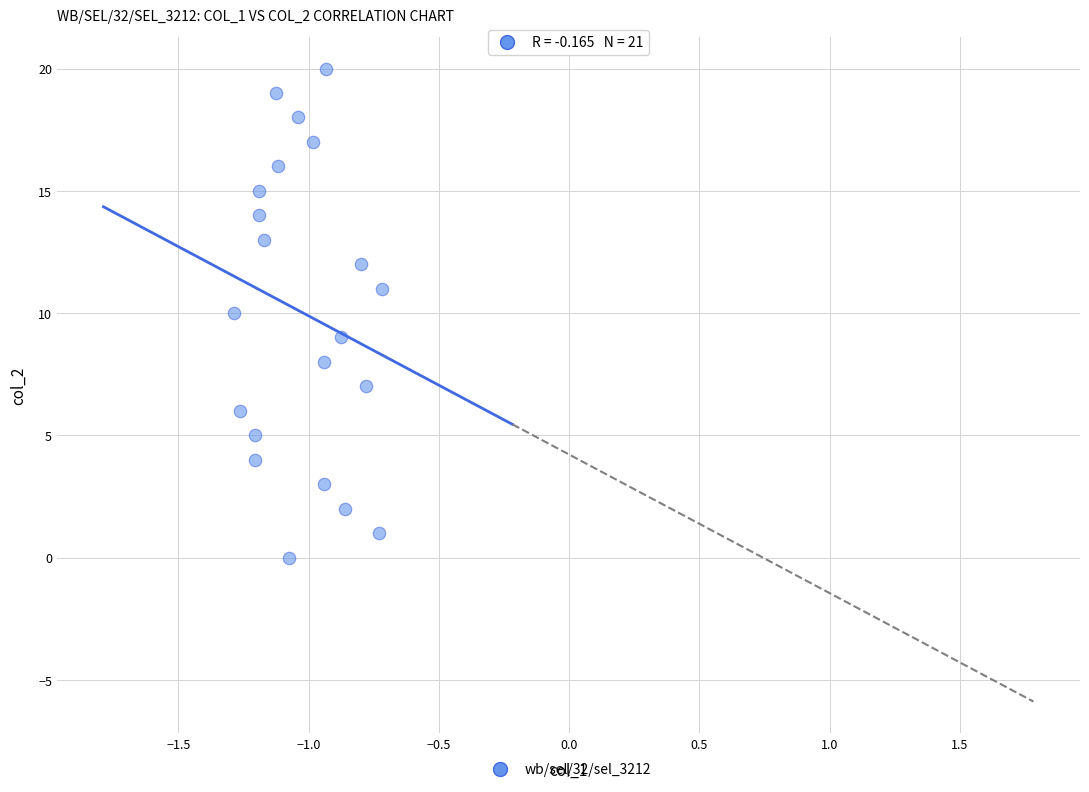

What is the range of Y values (max minus min)?

20